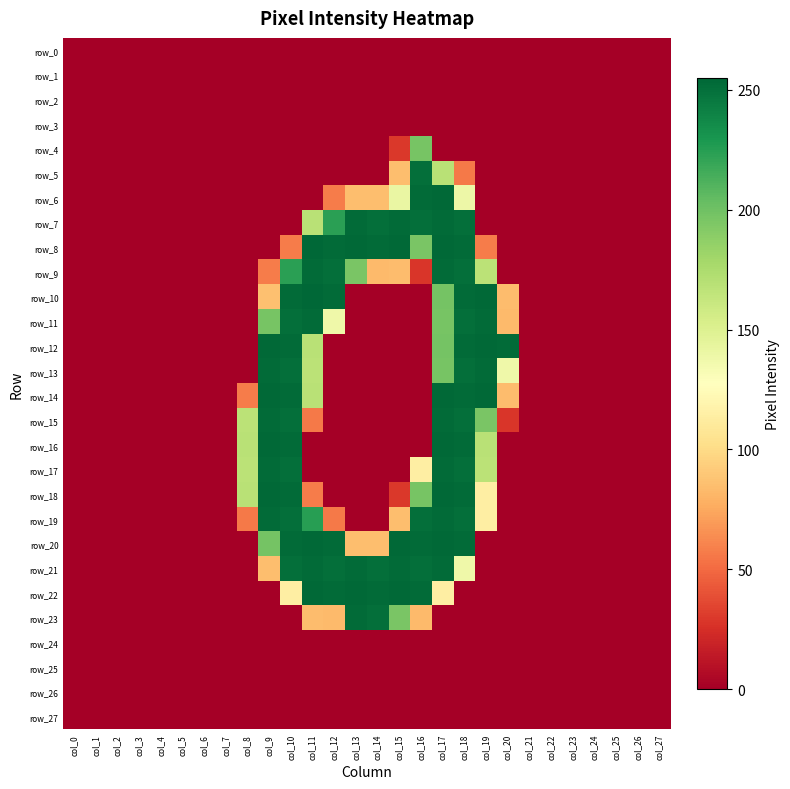

Reading left to right, extract all data points from this chart.

row_0: 0	0	0	0	0	0	0	0	0	0	0	0	0	0	0	0	0	0	0	0	0	0	0	0	0	0	0	0
row_1: 0	0	0	0	0	0	0	0	0	0	0	0	0	0	0	0	0	0	0	0	0	0	0	0	0	0	0	0
row_2: 0	0	0	0	0	0	0	0	0	0	0	0	0	0	0	0	0	0	0	0	0	0	0	0	0	0	0	0
row_3: 0	0	0	0	0	0	0	0	0	0	0	0	0	0	0	0	0	0	0	0	0	0	0	0	0	0	0	0
row_4: 0	0	0	0	0	0	0	0	0	0	0	0	0	0	0	29	197	0	0	0	0	0	0	0	0	0	0	0
row_5: 0	0	0	0	0	0	0	0	0	0	0	0	0	0	0	85	251	169	56	0	0	0	0	0	0	0	0	0
row_6: 0	0	0	0	0	0	0	0	0	0	0	0	57	85	85	141	253	254	139	0	0	0	0	0	0	0	0	0
row_7: 0	0	0	0	0	0	0	0	0	0	0	169	224	253	251	253	251	253	251	0	0	0	0	0	0	0	0	0
row_8: 0	0	0	0	0	0	0	0	0	0	57	255	253	254	253	254	196	254	253	57	0	0	0	0	0	0	0	0
row_9: 0	0	0	0	0	0	0	0	0	57	224	253	251	196	83	84	28	253	251	168	0	0	0	0	0	0	0	0
row_10: 0	0	0	0	0	0	0	0	0	86	253	255	253	0	0	0	0	198	253	254	84	0	0	0	0	0	0	0
row_11: 0	0	0	0	0	0	0	0	0	197	251	253	138	0	0	0	0	197	251	253	83	0	0	0	0	0	0	0
row_12: 0	0	0	0	0	0	0	0	0	254	253	169	0	0	0	0	0	198	253	254	253	0	0	0	0	0	0	0
row_13: 0	0	0	0	0	0	0	0	0	253	251	168	0	0	0	0	0	197	251	253	138	0	0	0	0	0	0	0
row_14: 0	0	0	0	0	0	0	0	57	254	253	169	0	0	0	0	0	254	253	254	84	0	0	0	0	0	0	0
row_15: 0	0	0	0	0	0	0	0	168	253	251	56	0	0	0	0	0	253	251	196	28	0	0	0	0	0	0	0
row_16: 0	0	0	0	0	0	0	0	169	254	253	0	0	0	0	0	0	254	253	169	0	0	0	0	0	0	0	0
row_17: 0	0	0	0	0	0	0	0	168	253	251	0	0	0	0	0	114	253	251	168	0	0	0	0	0	0	0	0
row_18: 0	0	0	0	0	0	0	0	169	254	253	57	0	0	0	29	197	254	253	114	0	0	0	0	0	0	0	0
row_19: 0	0	0	0	0	0	0	0	56	253	251	225	56	0	0	85	251	253	251	114	0	0	0	0	0	0	0	0
row_20: 0	0	0	0	0	0	0	0	0	198	253	254	253	85	85	254	253	254	253	0	0	0	0	0	0	0	0	0
row_21: 0	0	0	0	0	0	0	0	0	85	251	253	251	253	251	253	251	253	138	0	0	0	0	0	0	0	0	0
row_22: 0	0	0	0	0	0	0	0	0	0	114	254	253	254	253	254	253	114	0	0	0	0	0	0	0	0	0	0
row_23: 0	0	0	0	0	0	0	0	0	0	0	84	83	253	251	196	83	0	0	0	0	0	0	0	0	0	0	0
row_24: 0	0	0	0	0	0	0	0	0	0	0	0	0	0	0	0	0	0	0	0	0	0	0	0	0	0	0	0
row_25: 0	0	0	0	0	0	0	0	0	0	0	0	0	0	0	0	0	0	0	0	0	0	0	0	0	0	0	0
row_26: 0	0	0	0	0	0	0	0	0	0	0	0	0	0	0	0	0	0	0	0	0	0	0	0	0	0	0	0
row_27: 0	0	0	0	0	0	0	0	0	0	0	0	0	0	0	0	0	0	0	0	0	0	0	0	0	0	0	0